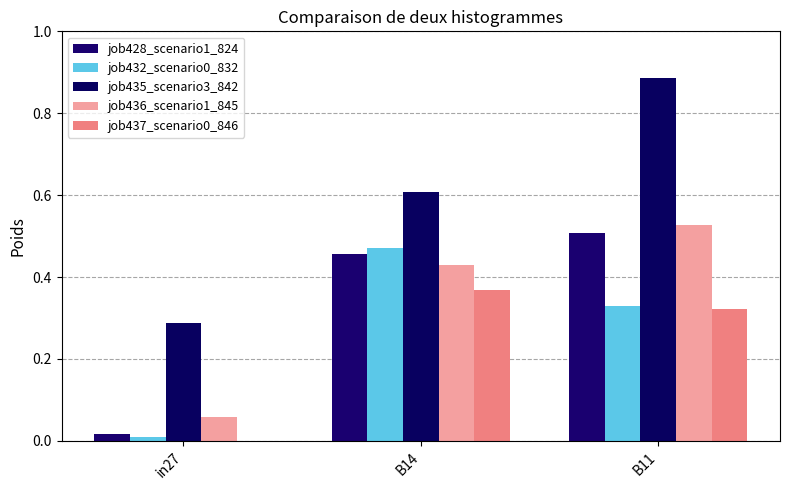

How many groups of bars are there?

3